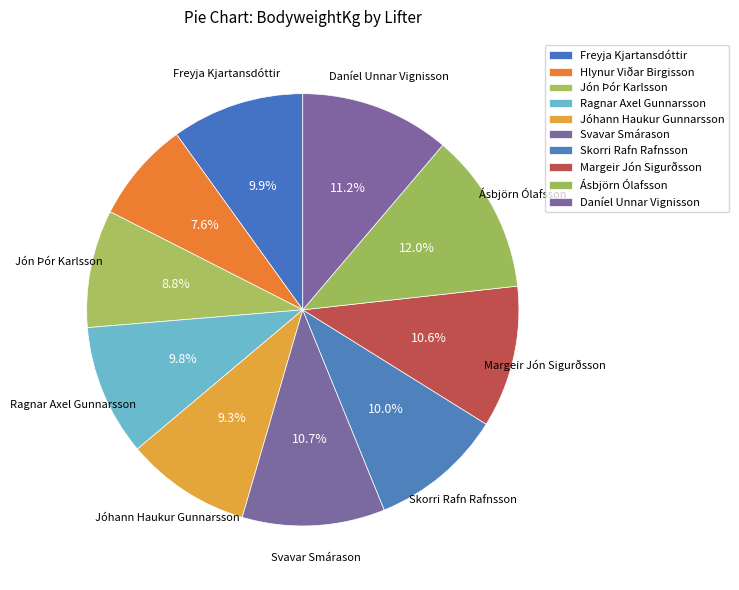

Approximately how many times larger is the value at Margeir Jón Sigurðsson compared to Jón Þór Karlsson?

1.2